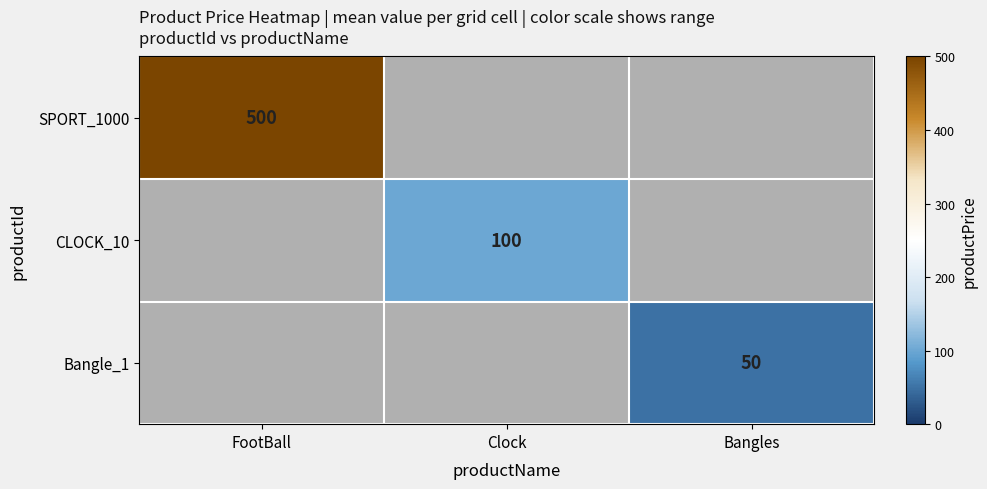

What is the minimum value shown in the chart?

50.0